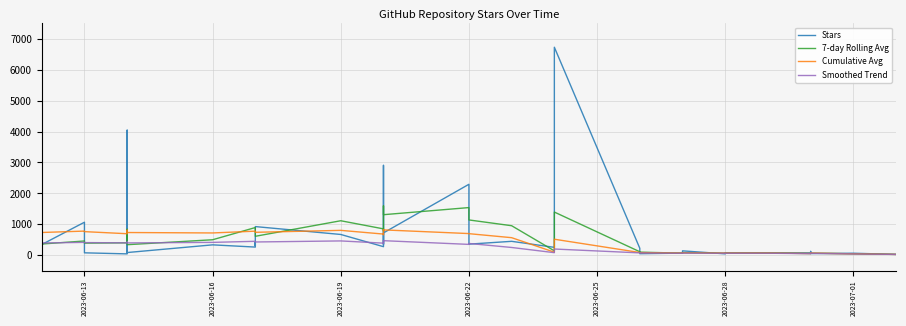

Which series ends up on top after the final intersection of Cumulative Avg and 7-day Rolling Avg?

Cumulative Avg